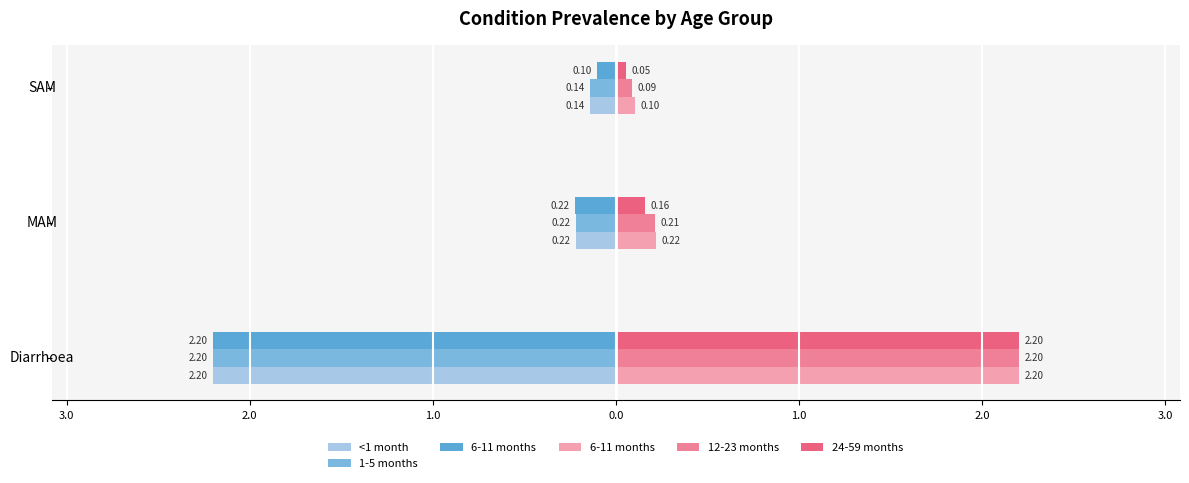

Reading left to right, list all the values displayed in this chart.

<1 month: -2.2	-0.2	-0.1
1-5 months: -2.2	-0.2	-0.1
6-11 months: 2.2	0.2	0.1
12-23 months: 2.2	0.2	0.1
24-59 months: 2.2	0.2	0.1